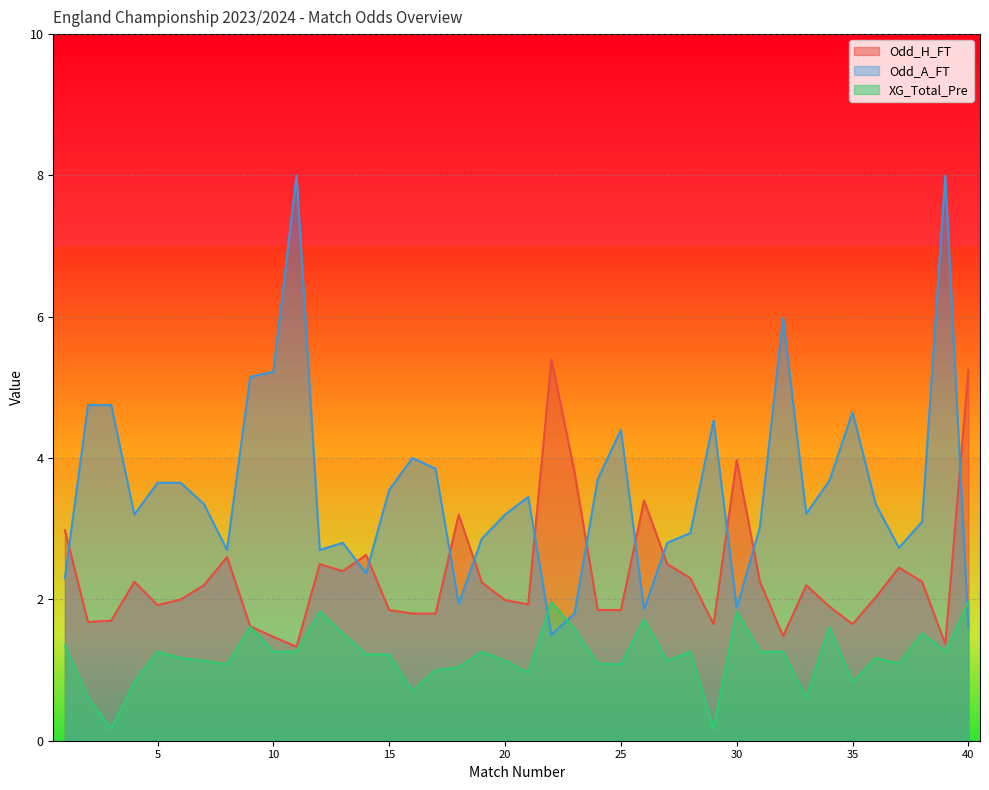

What is the difference between the XG_Total_Pre values at 3 and 20?

1.0